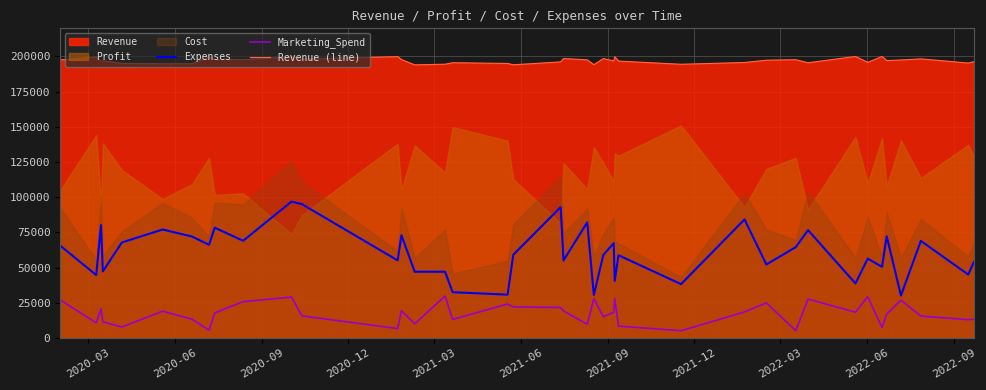

True or false: Expenses and Marketing_Spend cross at least once.

False